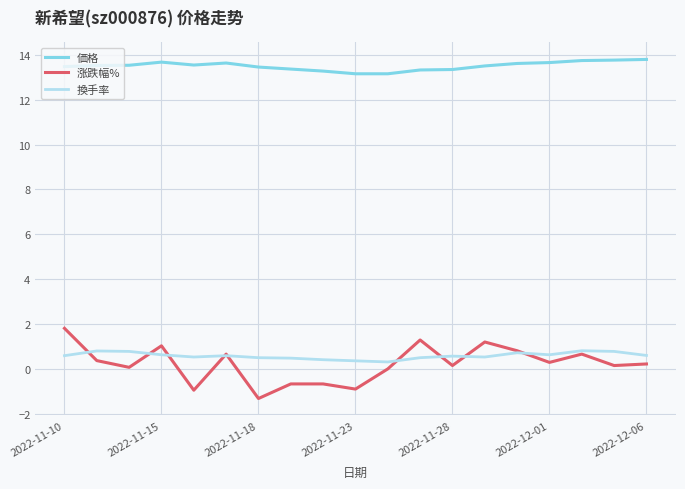

True or false: 涨跌幅% has more than 2 interior local peaks.

True